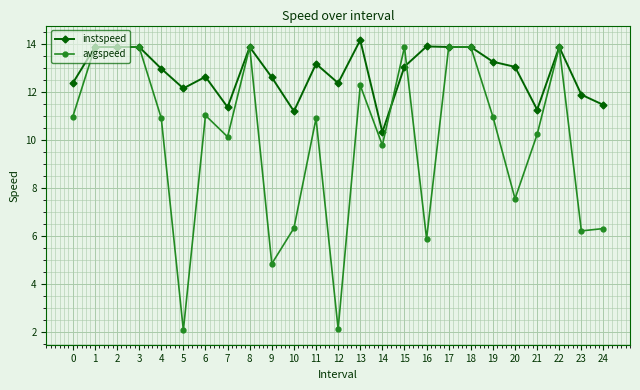

Which series has the largest range (max minus min)?

avgspeed